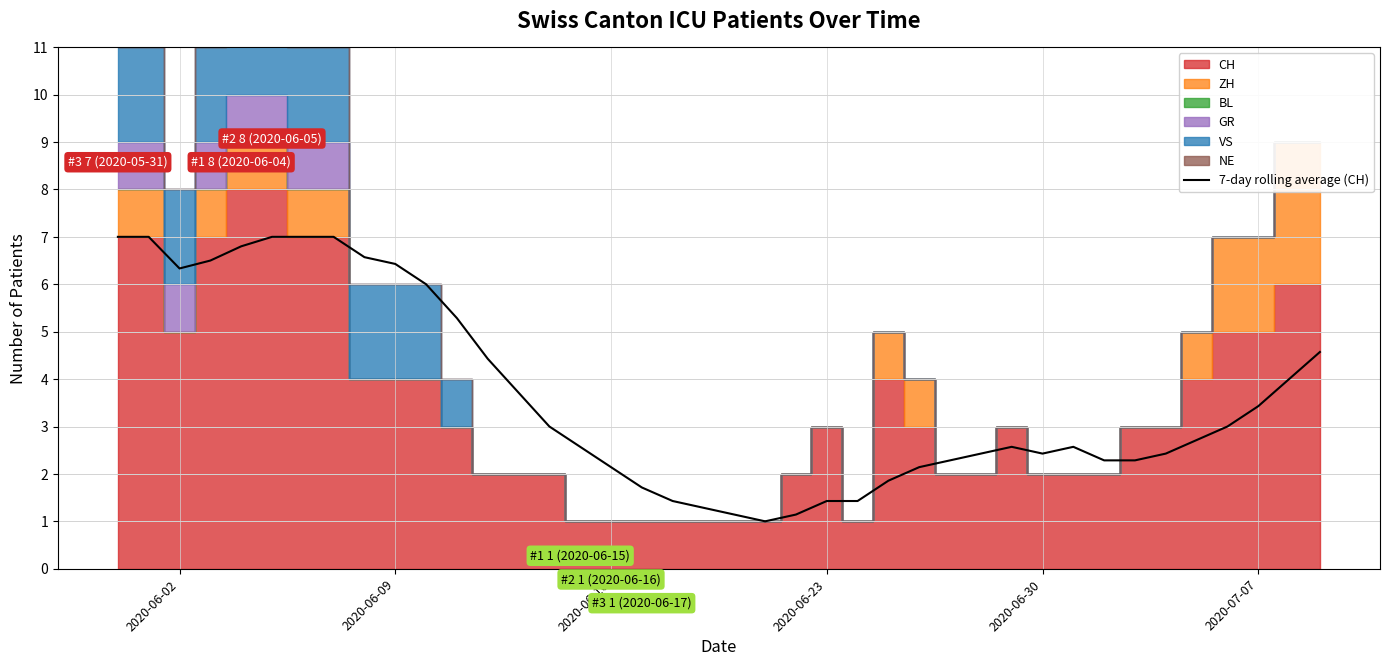

Does the chart have visible grid lines?

Yes